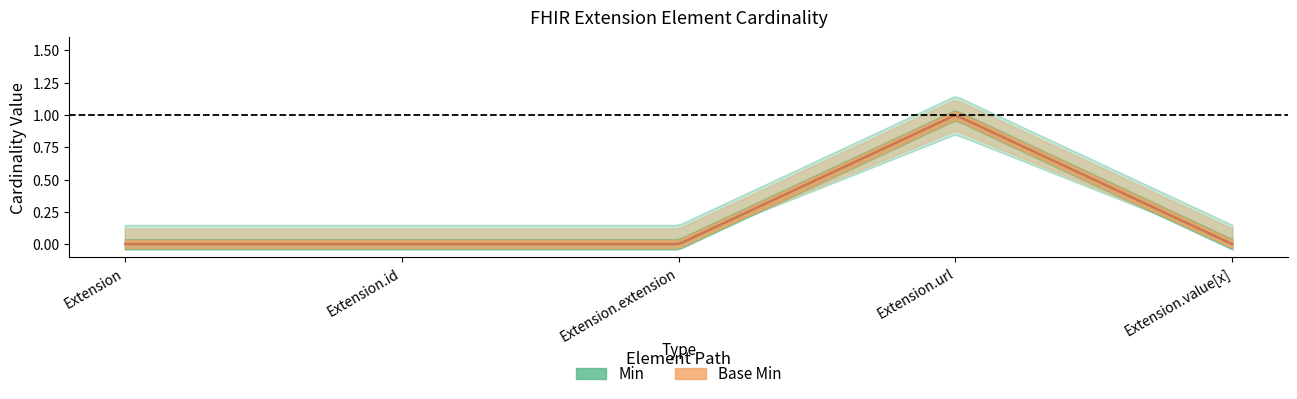

At Extension.id, list the series in order from smallest to largest.

Min, Base Min